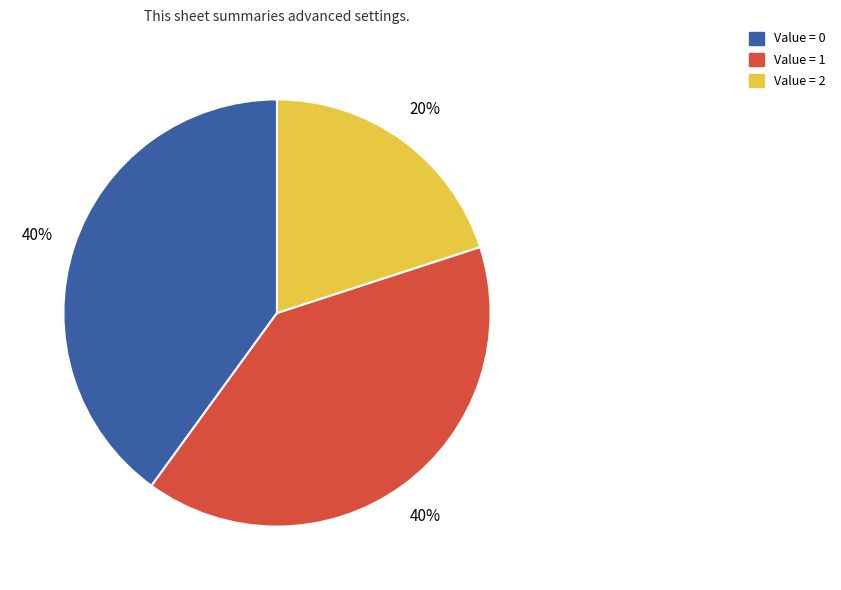

What is the smallest slice in the pie chart?

Value = 2